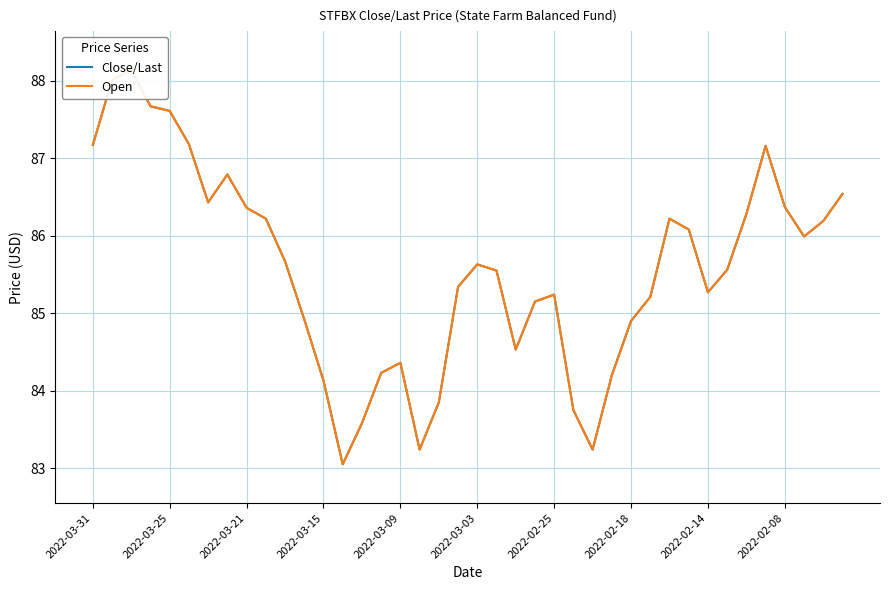

True or false: Close/Last and Open cross at least once.

False